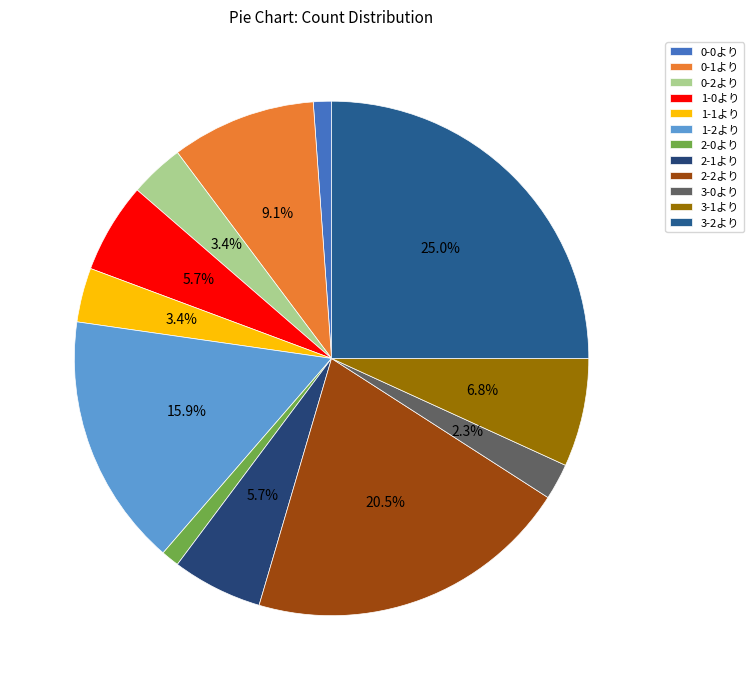

What is the change in value from 1-2より to 3-0より?

-12